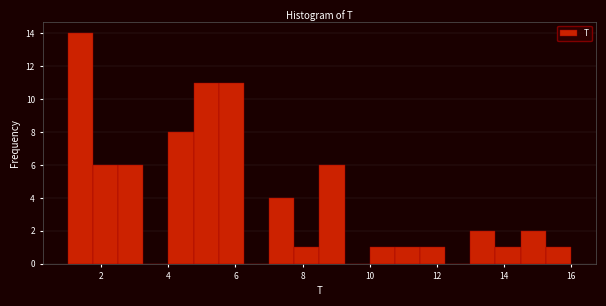

Read against the x-axis, roughly where is the centre of the tallest bar?

1.4